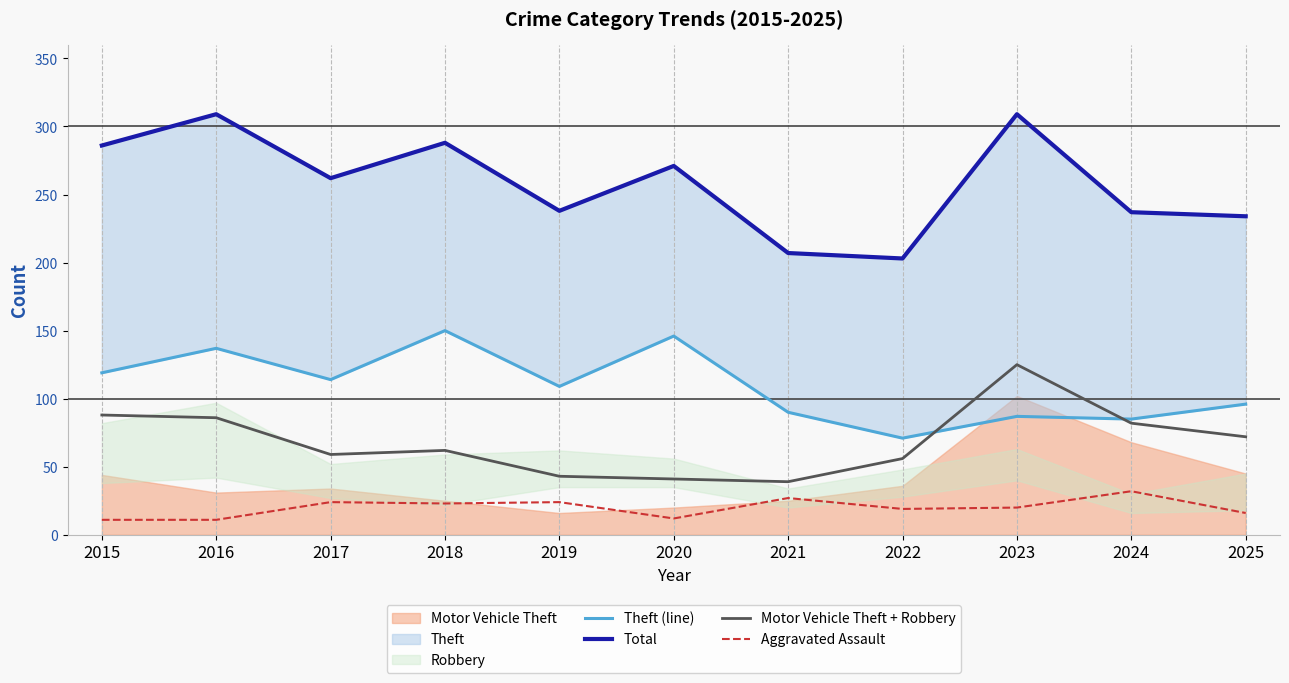

What is the total value across all series at 2021?

363